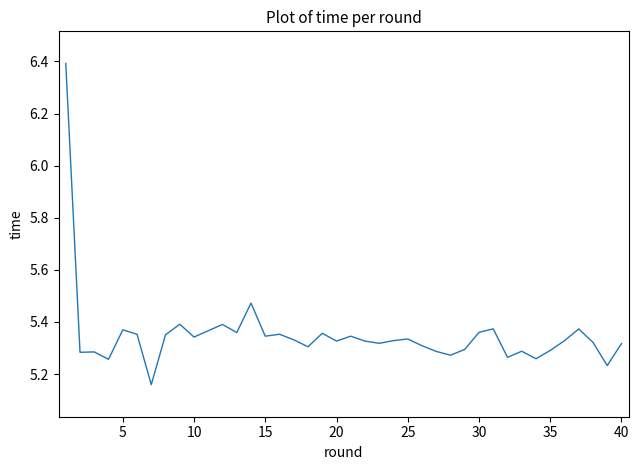

What is the greatest value displayed?

6.4